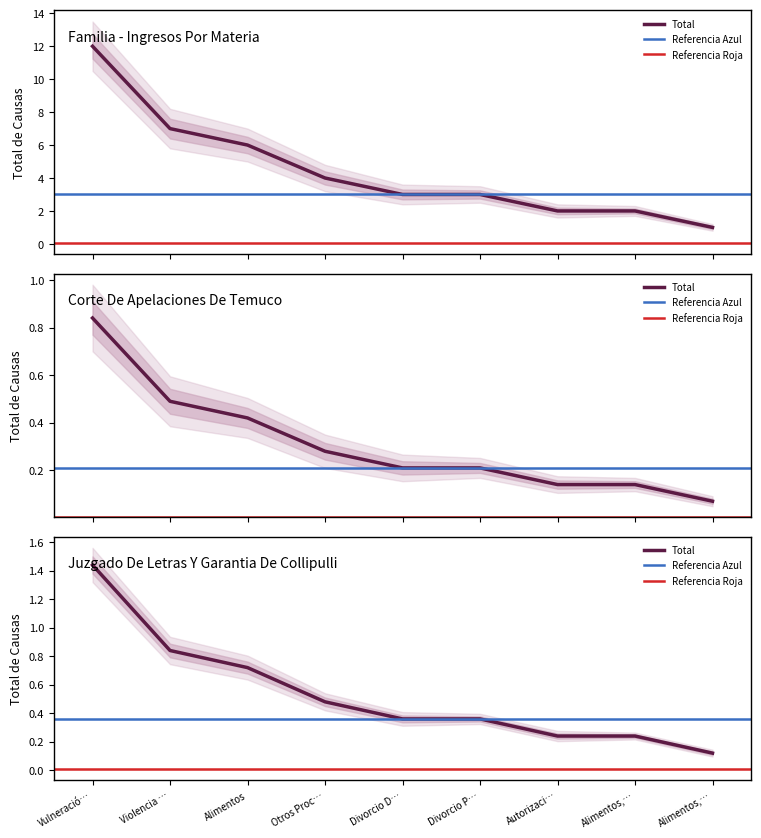

What is the label of the 8th point from the left?

Alimentos,…